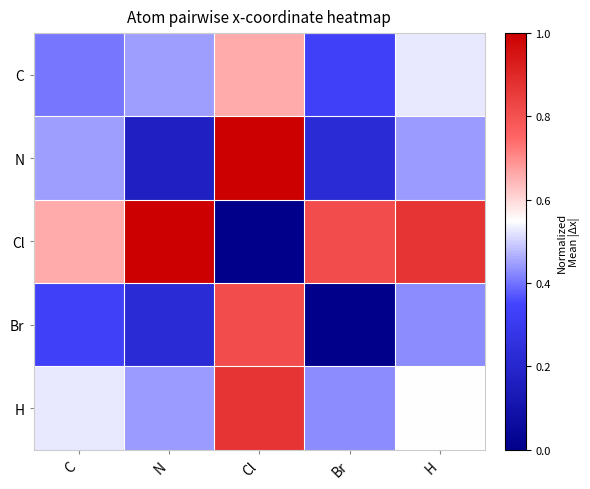

Which series has the largest range (max minus min)?

Cl